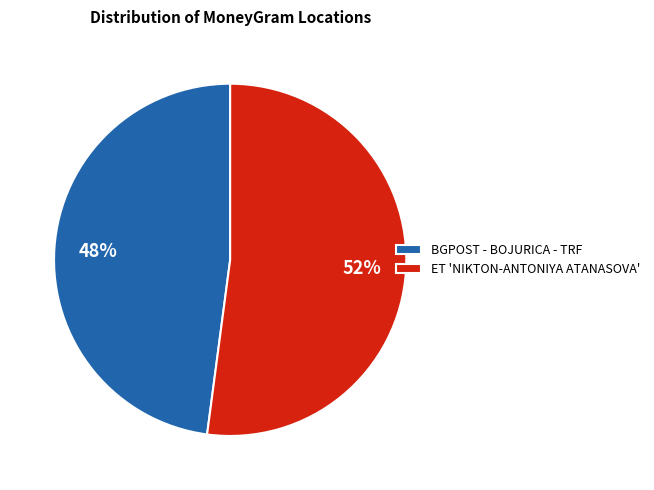

Do BGPOST - BOJURICA - TRF and ET 'NIKTON-ANTONIYA ATANASOVA' together represent more than half of the pie?

Yes